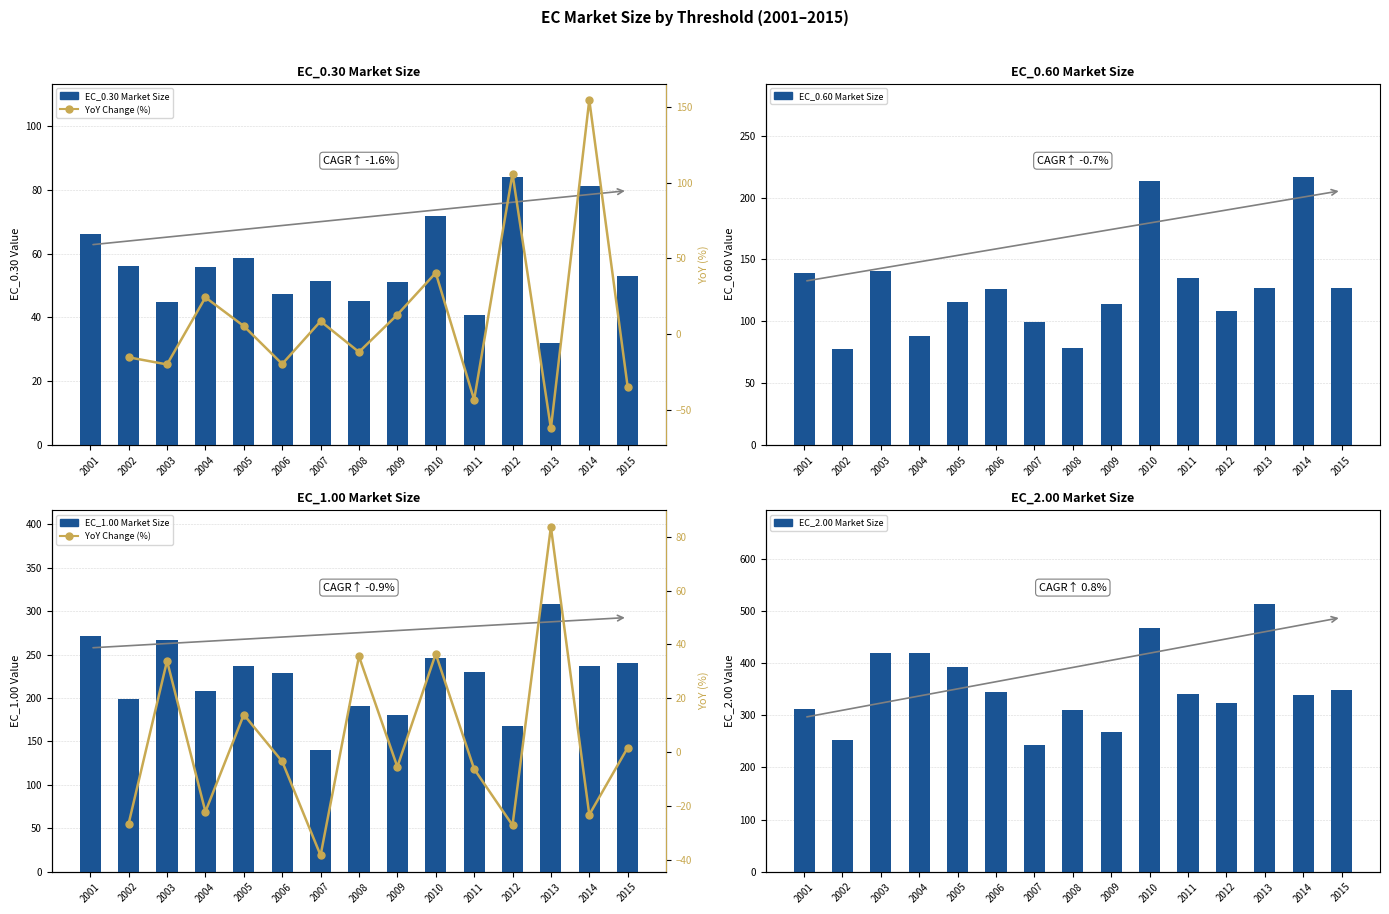

What is the difference between the second highest and minimum values in the EC_0.30 series?

49.2